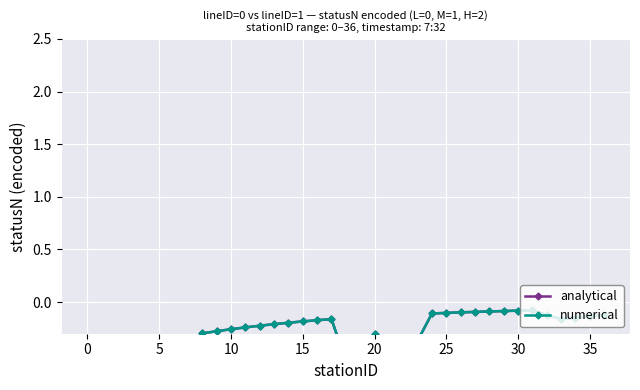

Reading left to right, extract all data points from this chart.

analytical: -2.5	-2.3	-1.3	-1.9	-1.1	-1.0	-1.5	-1.4	-0.3	-0.3	-0.3	-0.2	-0.2	-0.2	-0.2	-0.2	-0.2	-0.2	-0.6	-0.5	-0.3	-0.4	-0.4	-0.4	-0.1	-0.1	-0.1	-0.1	-0.1	-0.1	-0.1	-0.1	-0.1	-0.2	-0.1	-0.1	-0.1
numerical: -2.5	-2.3	-2.1	-1.9	-1.8	-1.6	-1.5	-1.4	-0.3	-0.3	-0.3	-0.2	-0.2	-0.2	-0.2	-0.2	-0.2	-0.2	-0.6	-0.5	-0.3	-0.4	-0.4	-0.4	-0.1	-0.1	-0.1	-0.1	-0.1	-0.1	-0.1	-0.1	-0.1	-0.2	-0.1	-0.1	-0.1